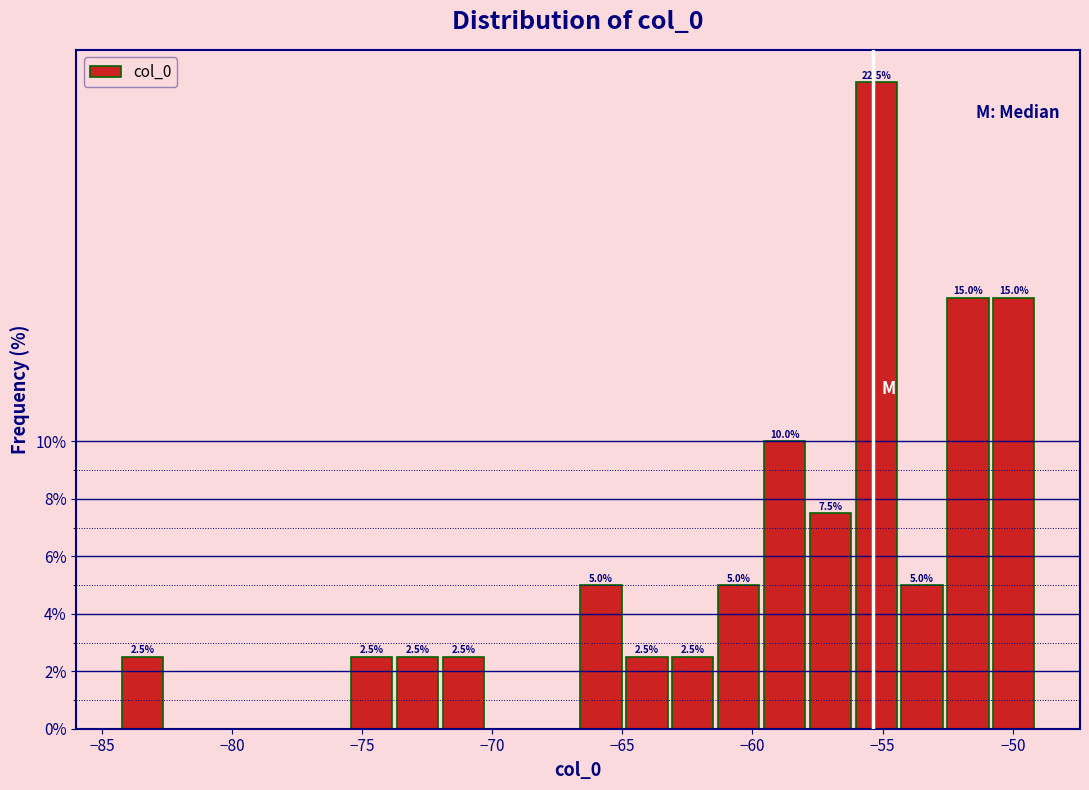

Around what value on the x-axis is the tallest bar? Give the approximate position of its centre, as read against the axis.

-55.0